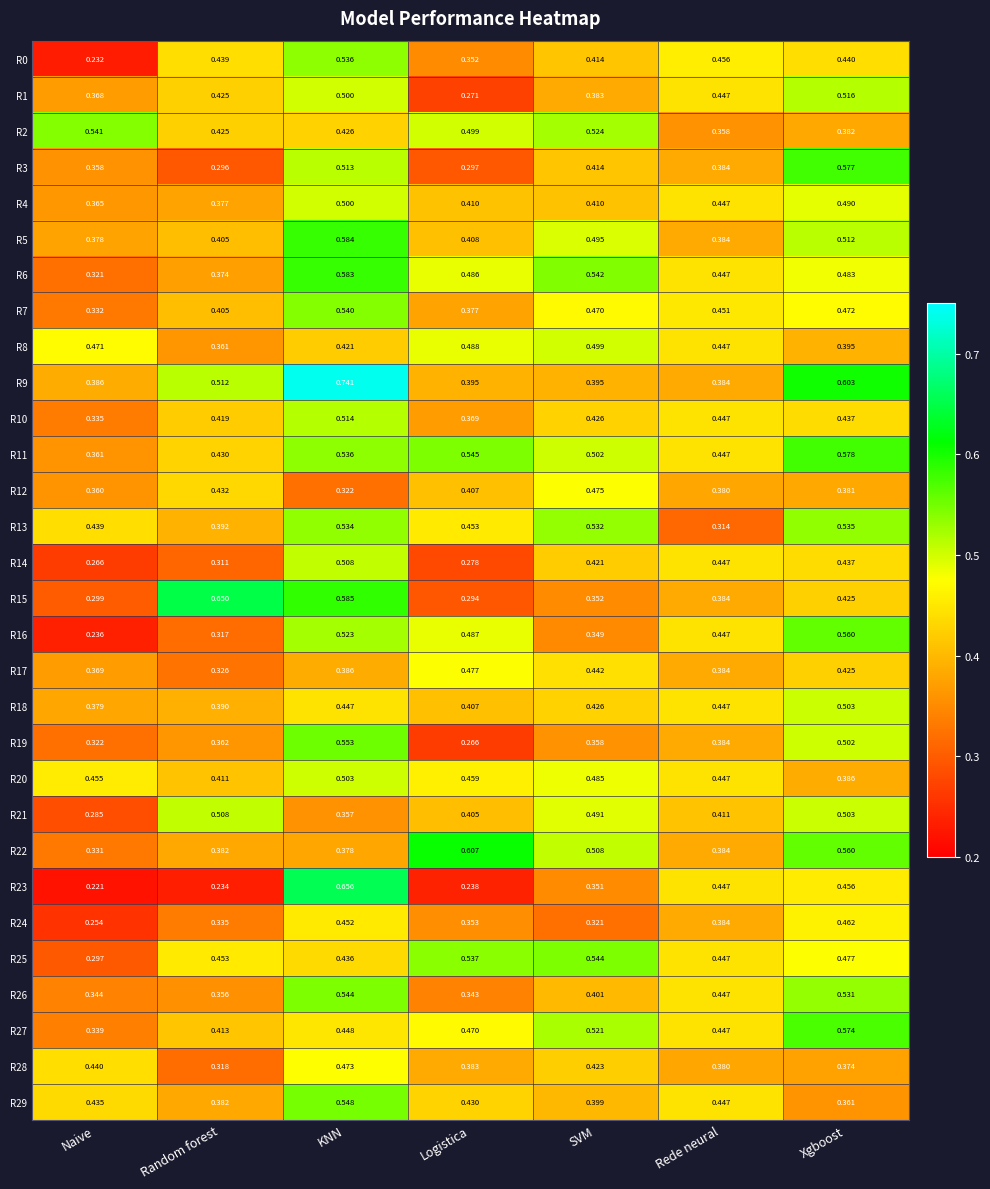

How many data points does each series have?

7